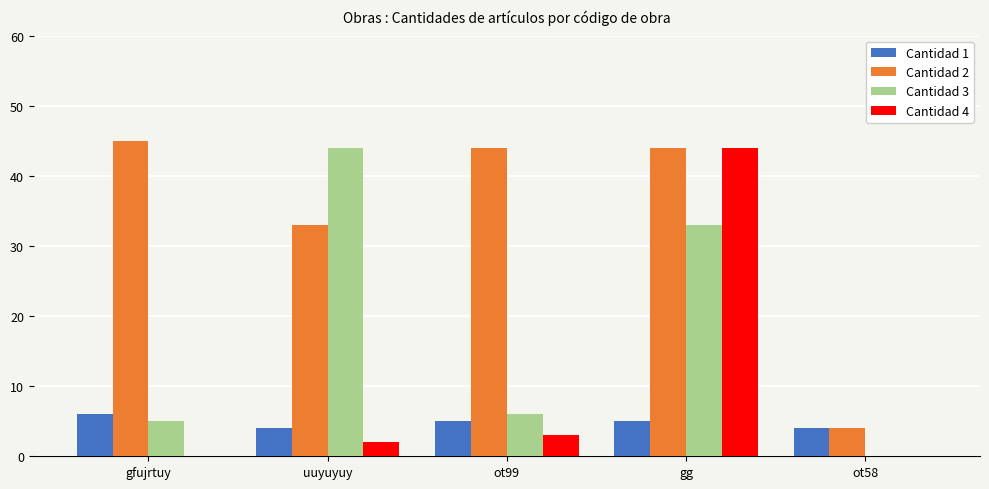

What is the total value across all series at ot58?

8